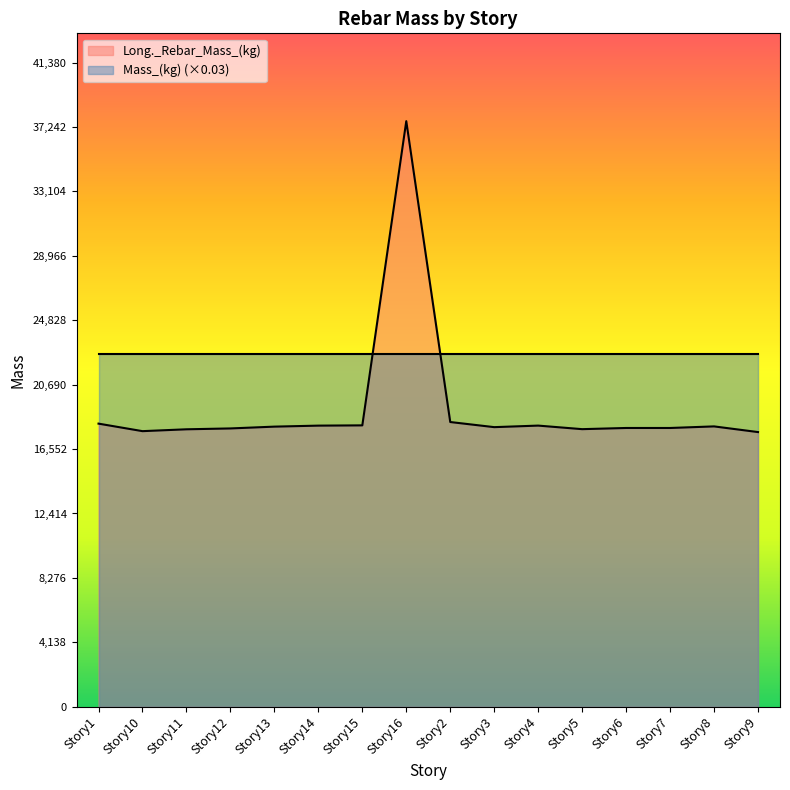

What is the value of the 10th point from the left?

17960.9